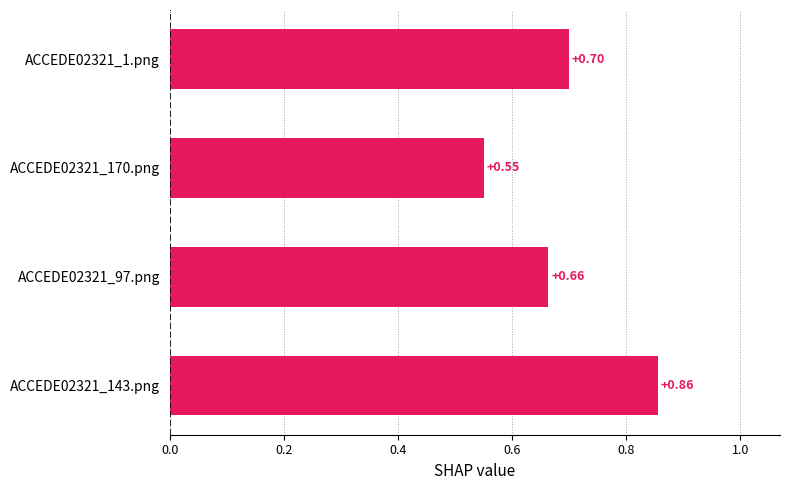

What is the change in value from ACCEDE02321_1.png to ACCEDE02321_143.png?

+0.2